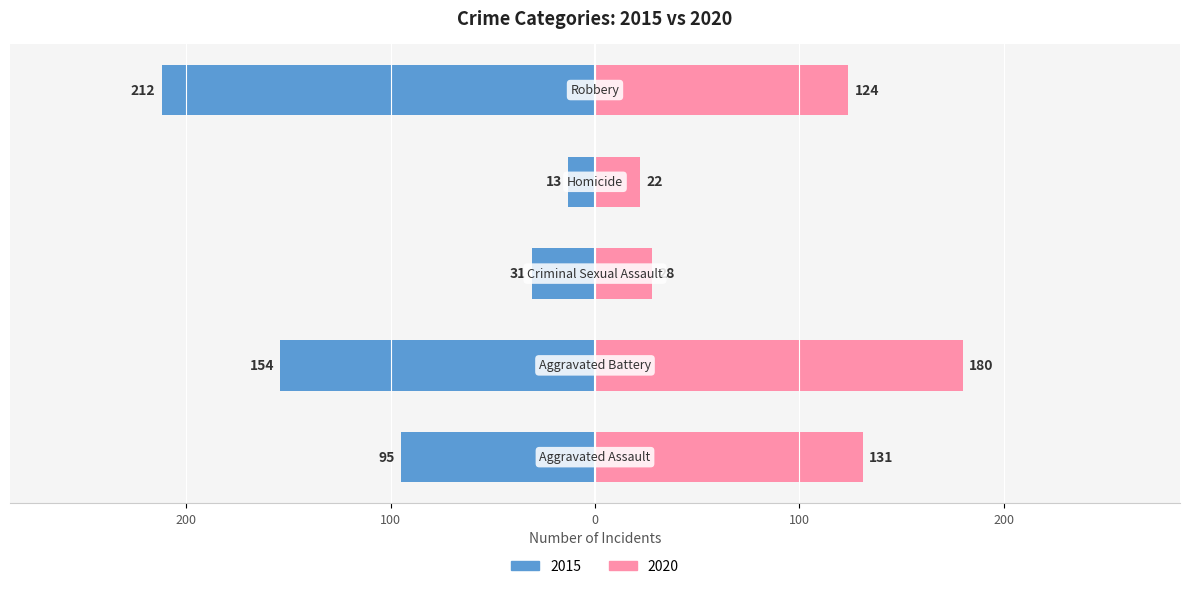

Which category has the lowest value in the 2019 series?

Homicide